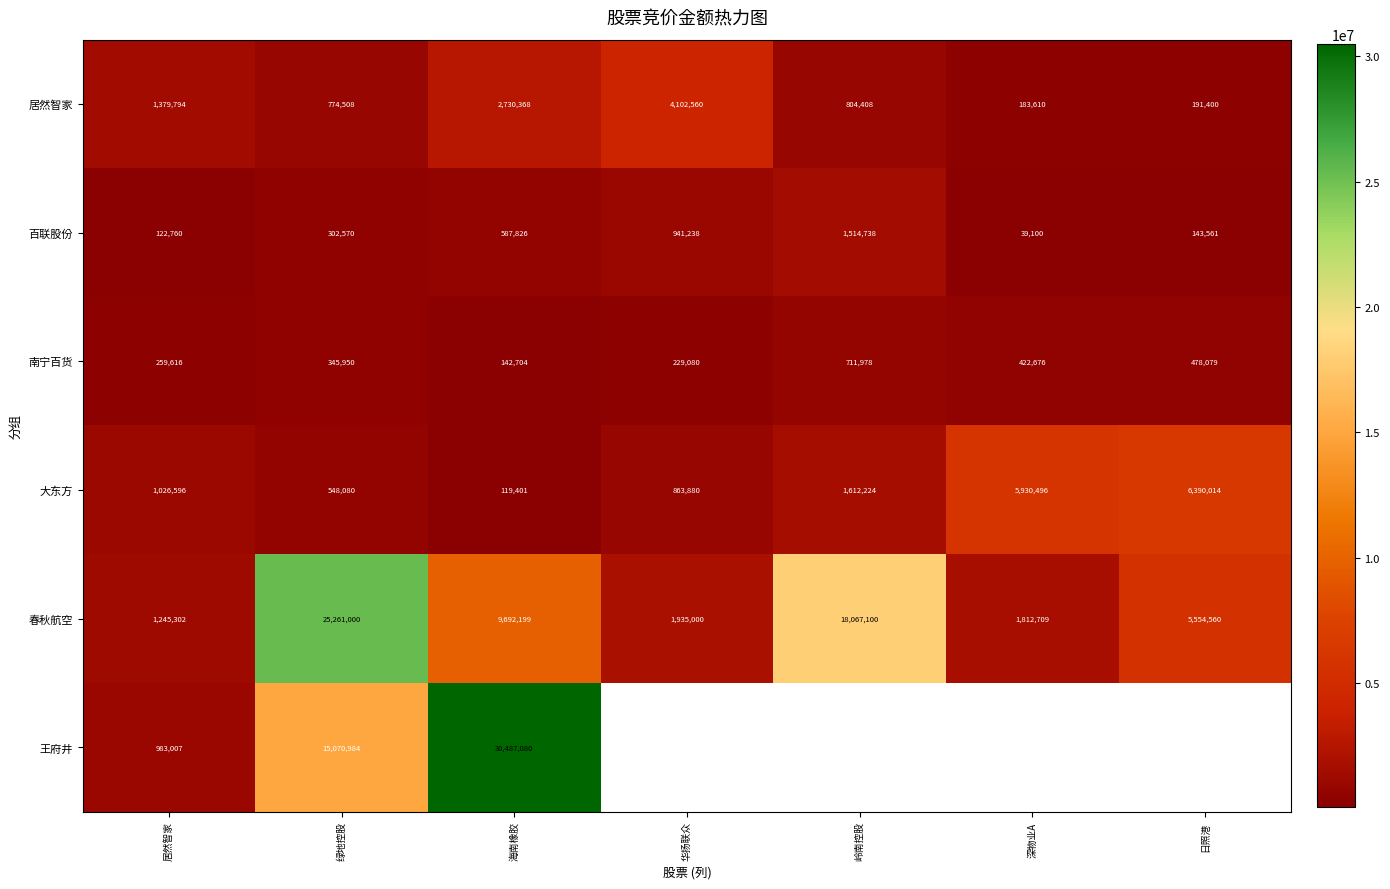

At how many categories does at least one series exceed 7004903?

3